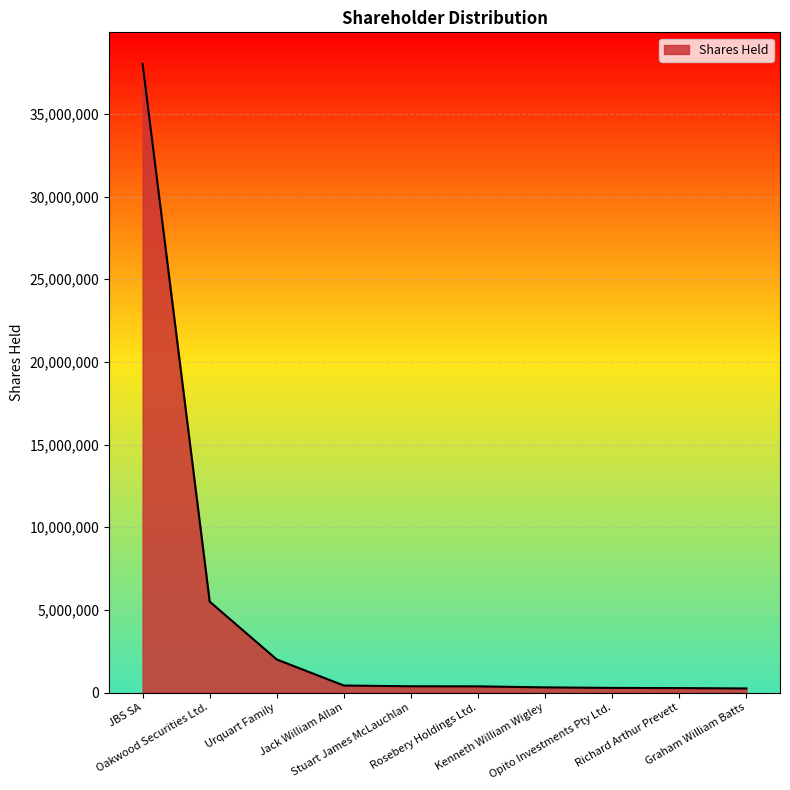

What is the difference between the maximum and minimum values?

37783466